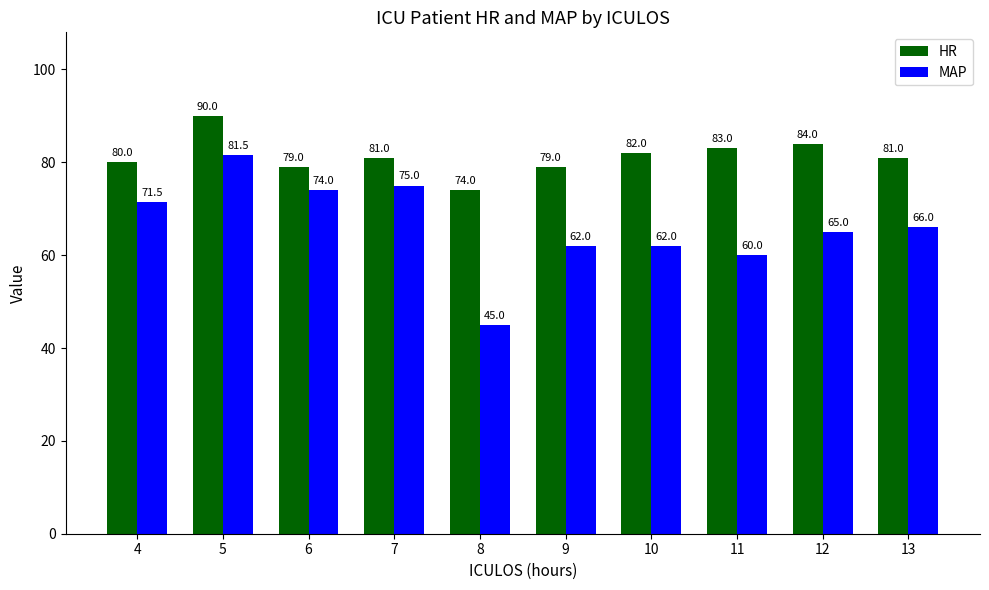

Where does the MAP series first go above 66?

4